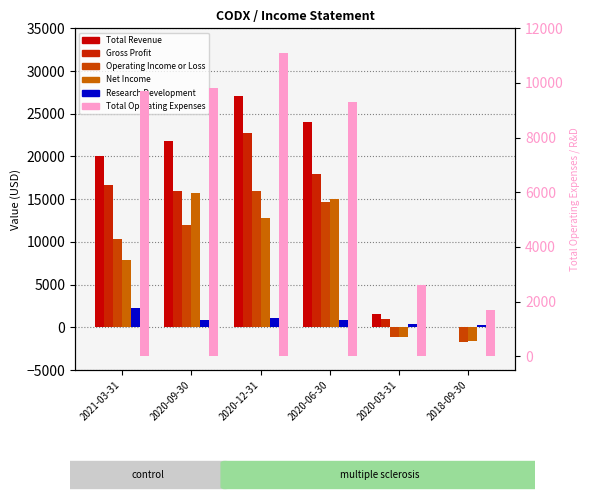

What is the spread (max minus min) of values at 2018-09-30?

3400